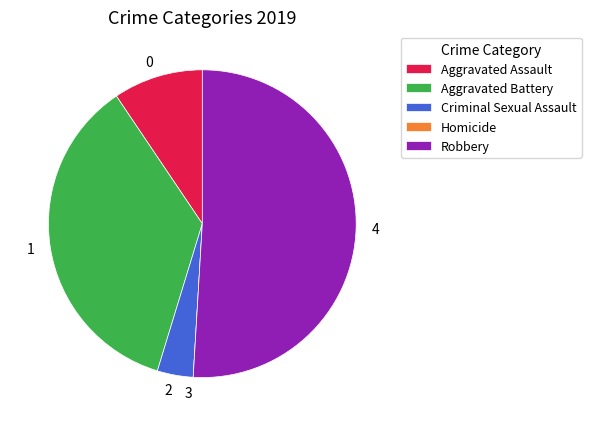

Combined, do Aggravated Battery and Robbery account for over 50%?

Yes